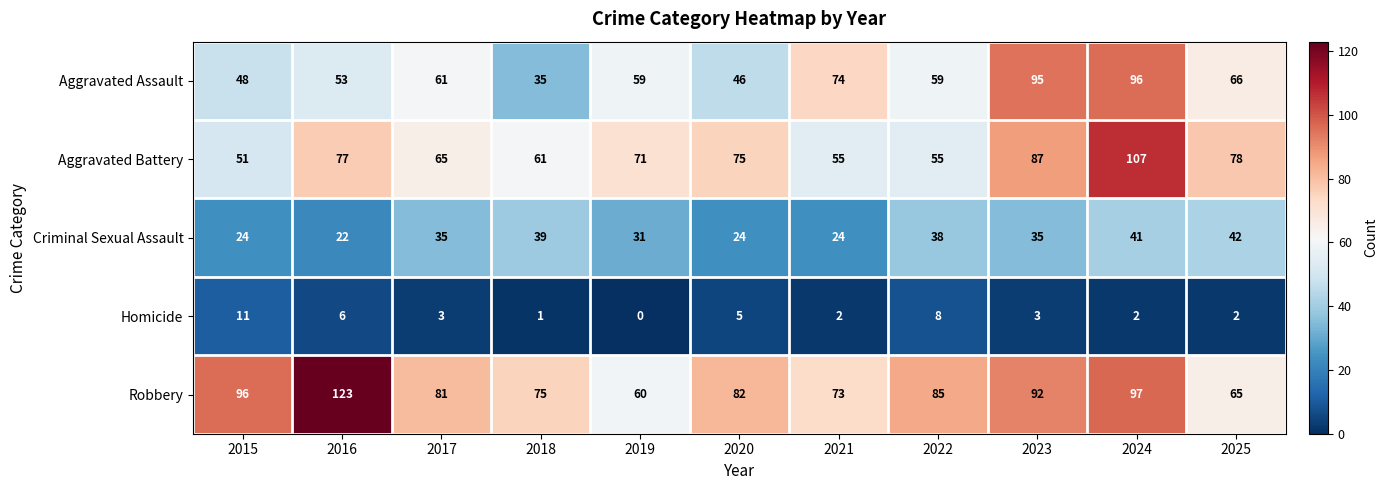

Is it true that Robbery equals 75 at 2018?

True